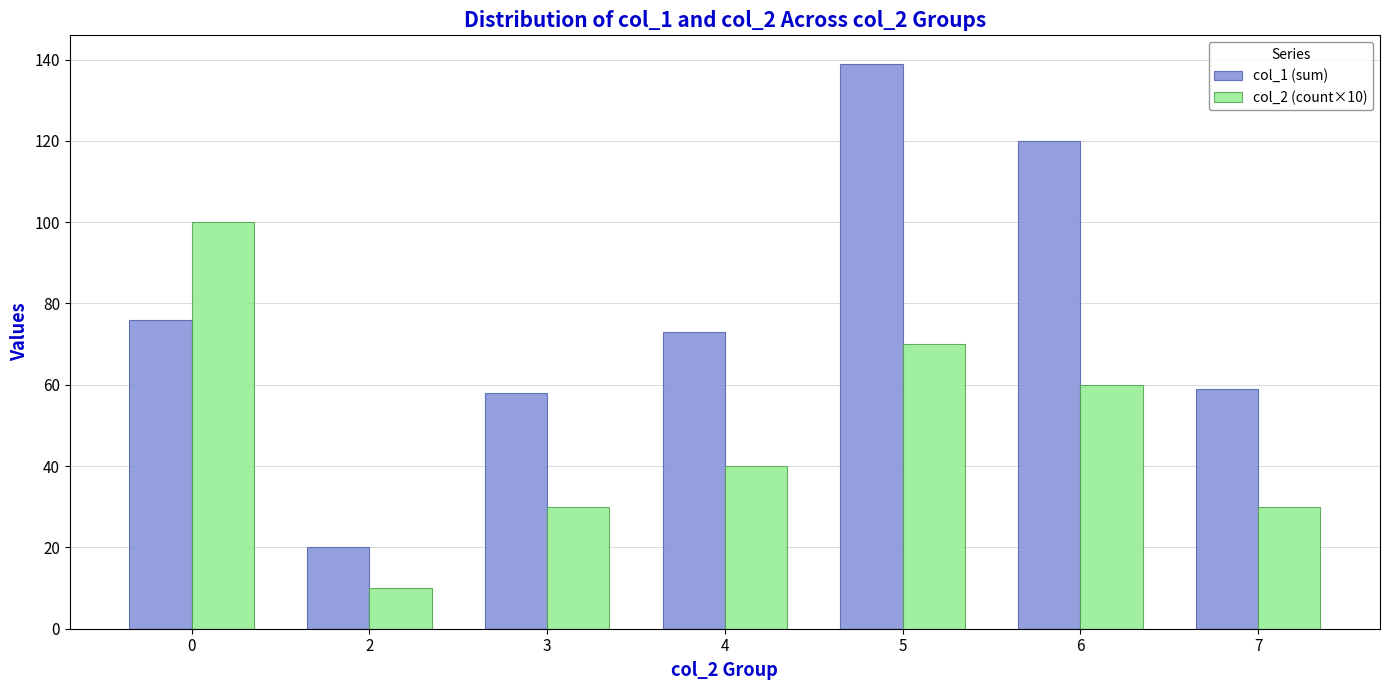

What is the total value across all series at 7?

89